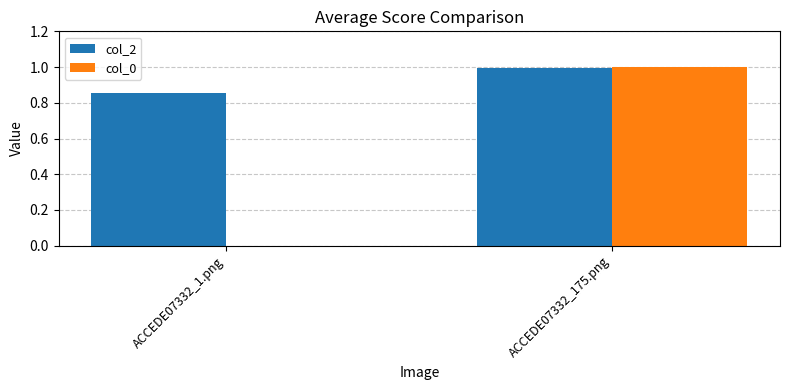

What is the sum of the col_2 values at ACCEDE07332_1.png and ACCEDE07332_175.png?

1.8